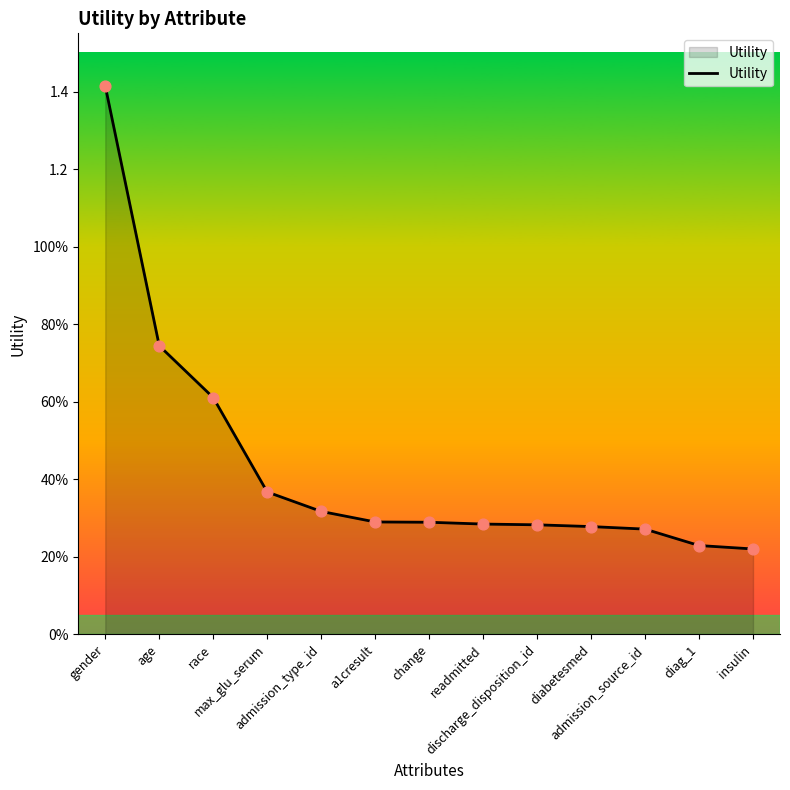

Between a1cresult and gender, which is larger?

gender